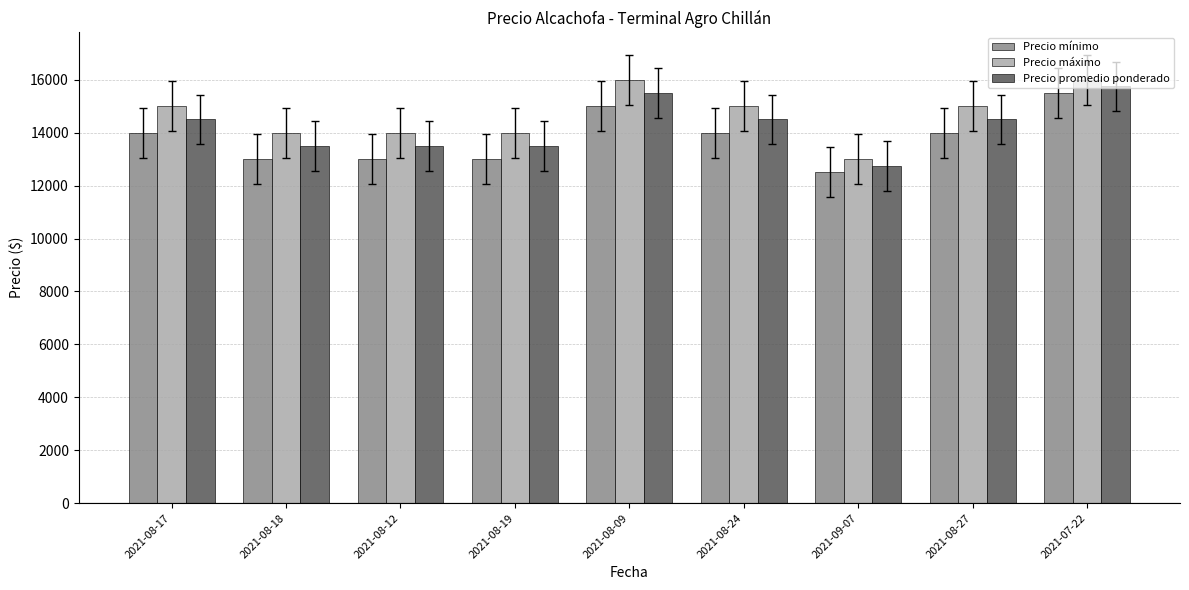

What is the difference between the second highest and minimum values in the Precio máximo series?

3000